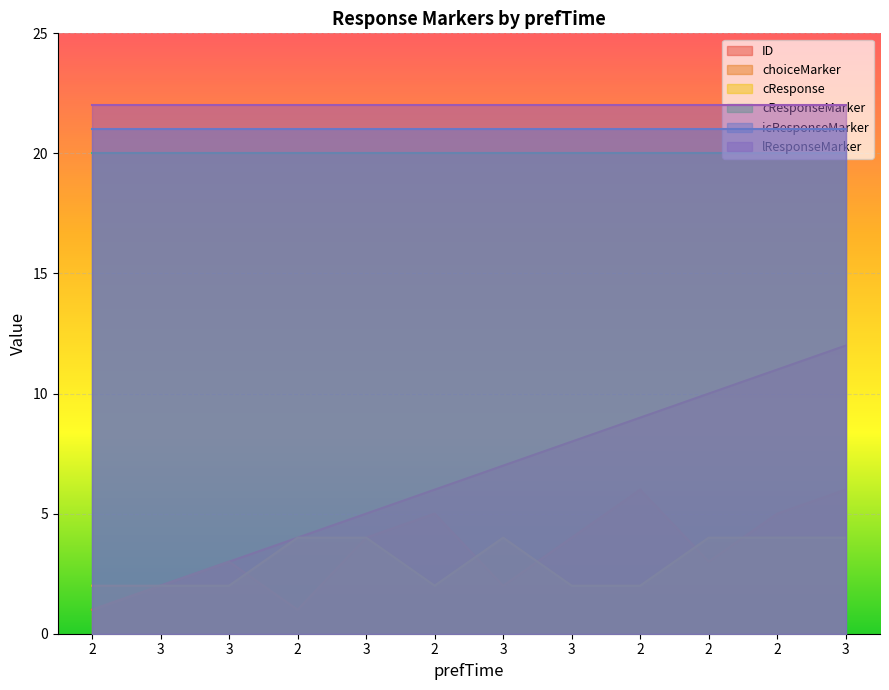

Which series has the largest total across all categories?

lResponseMarker